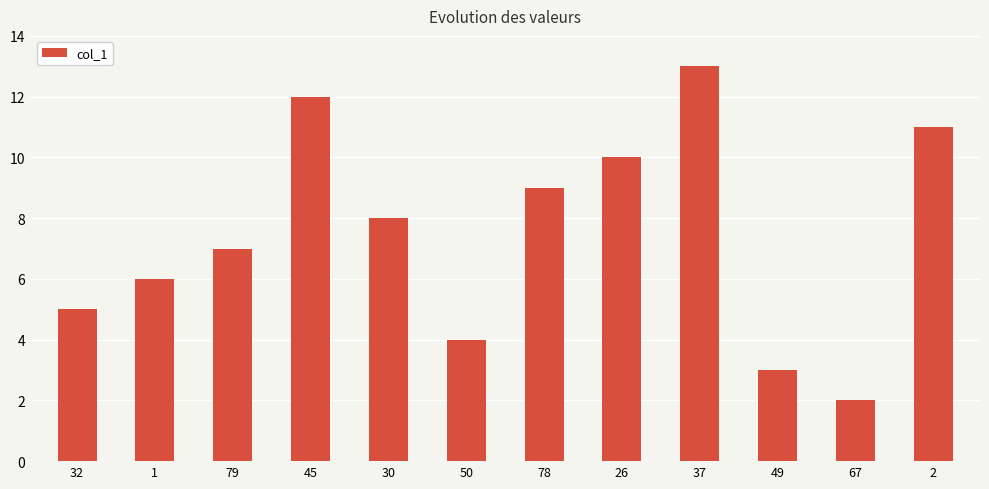

Approximately how many times larger is the value at 30 compared to 79?

1.1